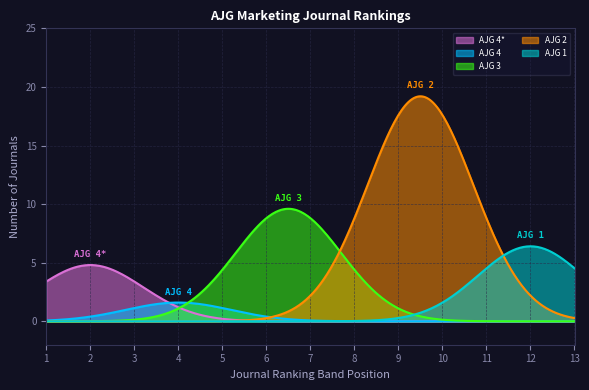

Which series has the largest total across all categories?

AJG 2